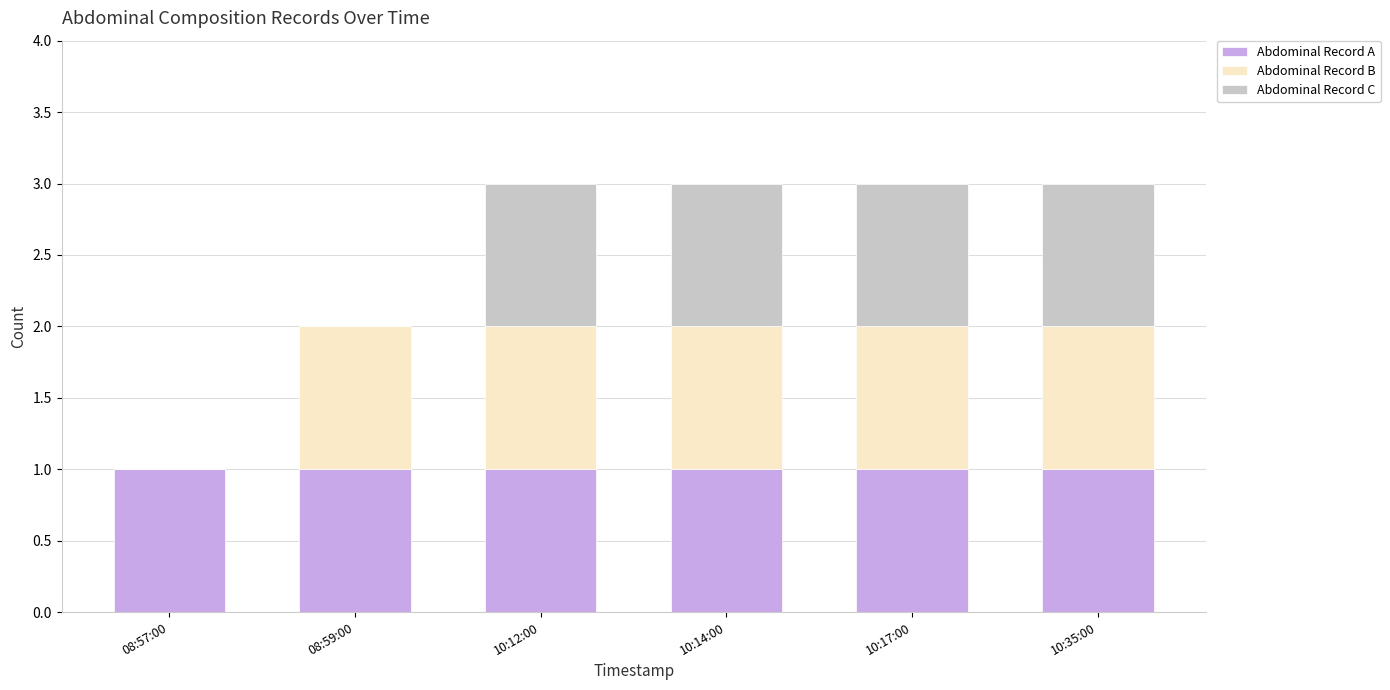

The Abdominal Record A series shows 1 at 10:14:00. True or false?

True